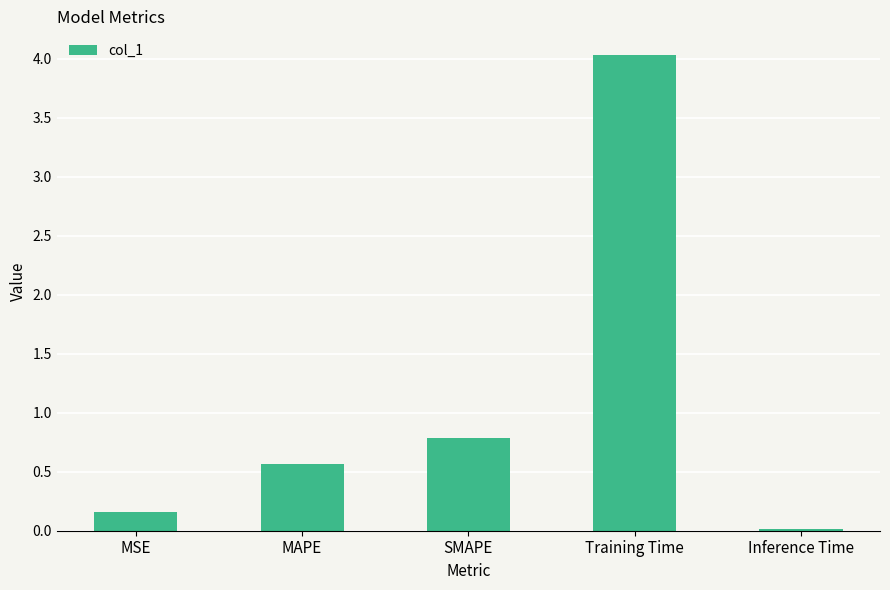

How many bars are there in total?

5